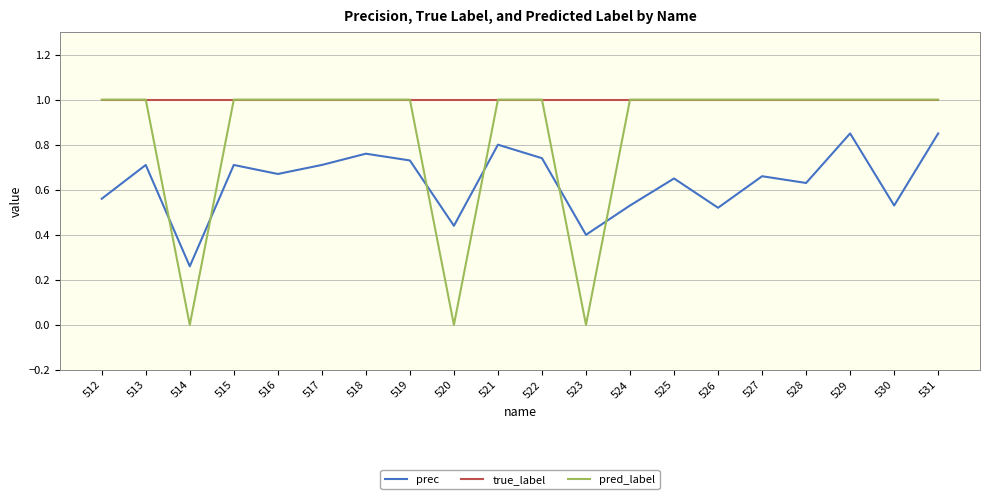

Rank the series by their average value, from lowest to highest.

prec, pred_label, true_label